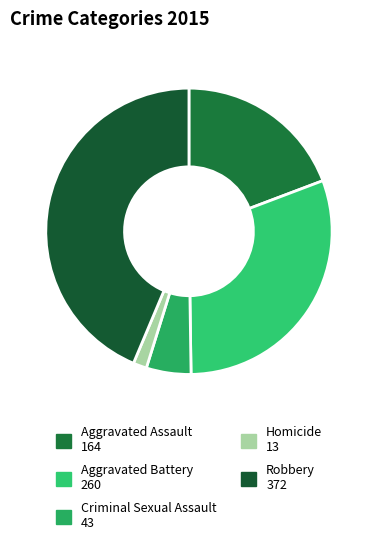

Combined, do Homicide and Criminal Sexual Assault account for over 50%?

No